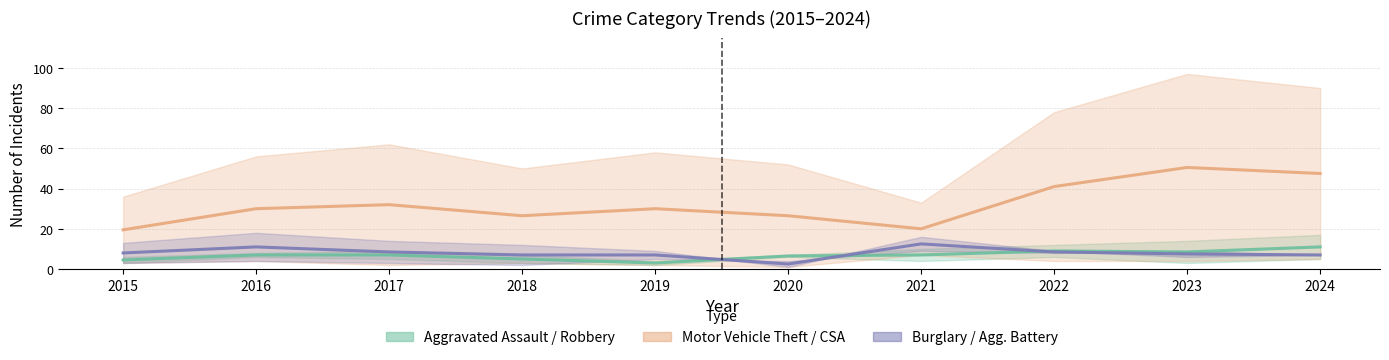

Which series has the widest spread of values?

Motor Vehicle Theft / CSA